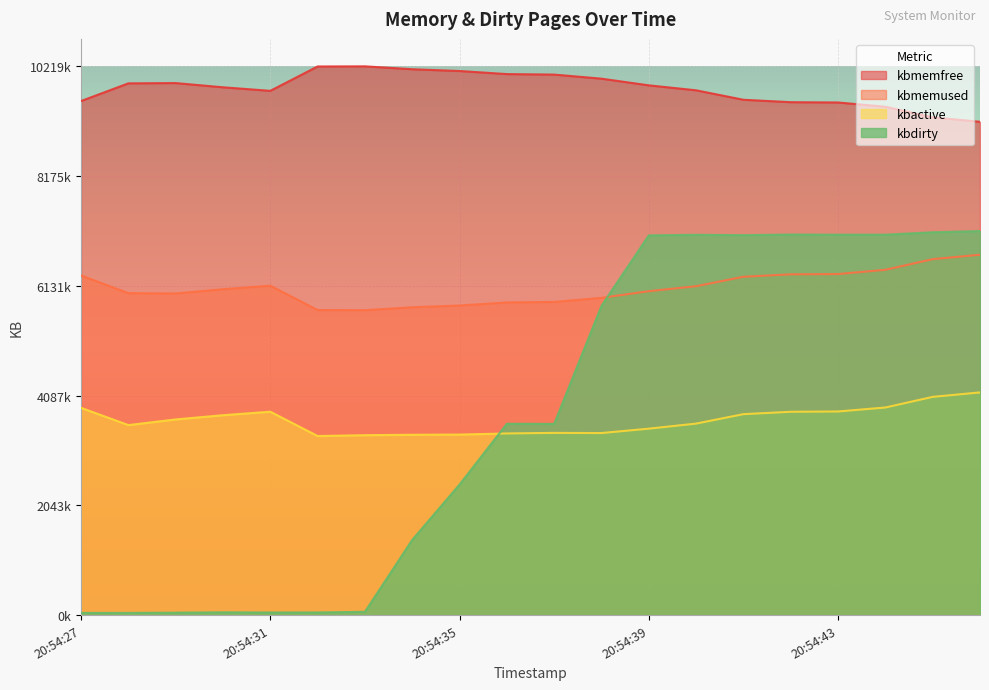

How many data points in kbmemused are above 6068596?

9